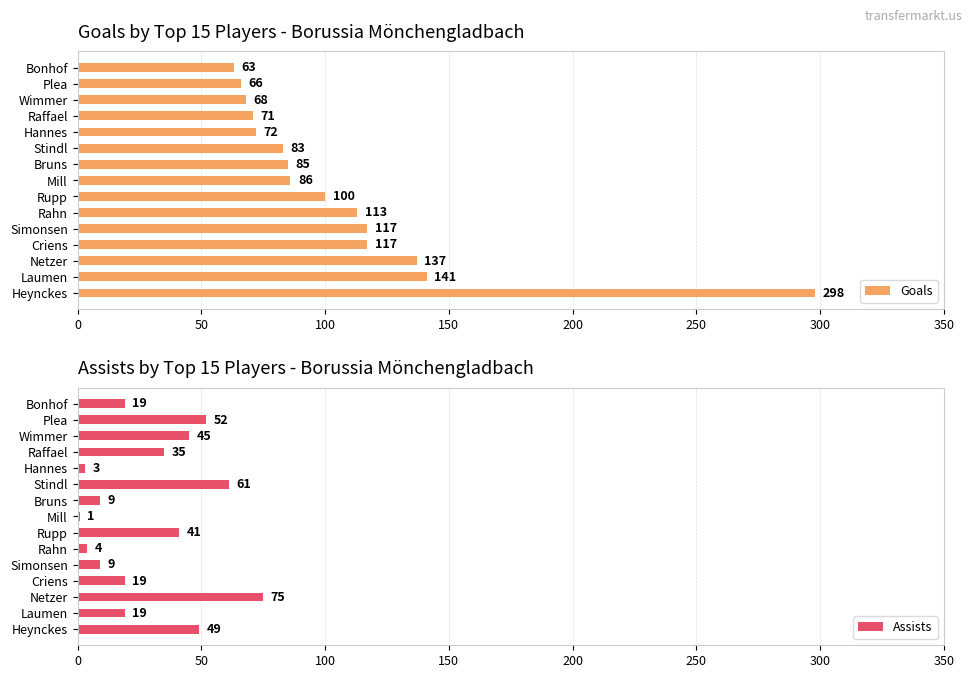

Reading left to right, extract all data points from this chart.

Goals: 298	141	137	117	117	113	100	86	85	83	72	71	68	66	63
Assists: 49	19	75	19	9	4	41	1	9	61	3	35	45	52	19